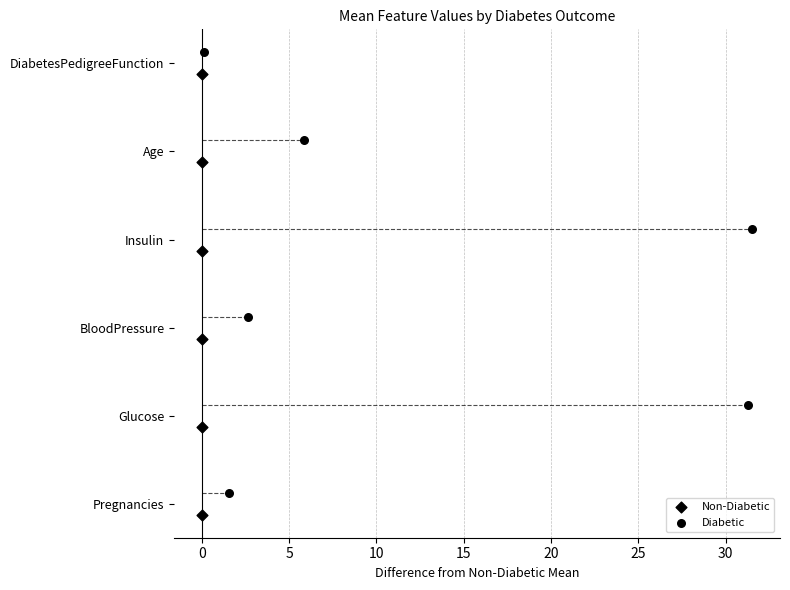

Which series contains the highest Y value?

Diabetic